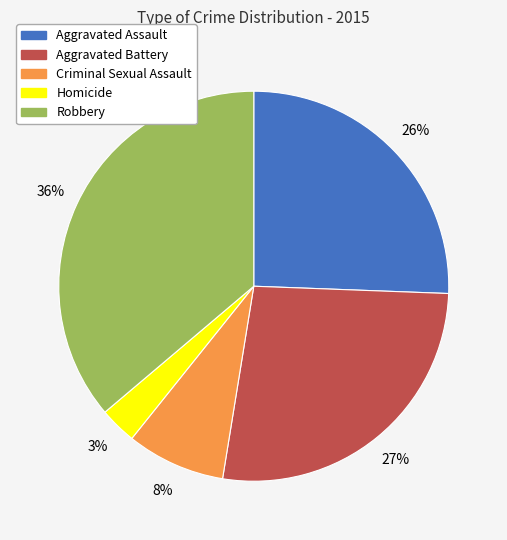

Approximately how many times larger is the value at Robbery compared to Aggravated Assault?

1.4